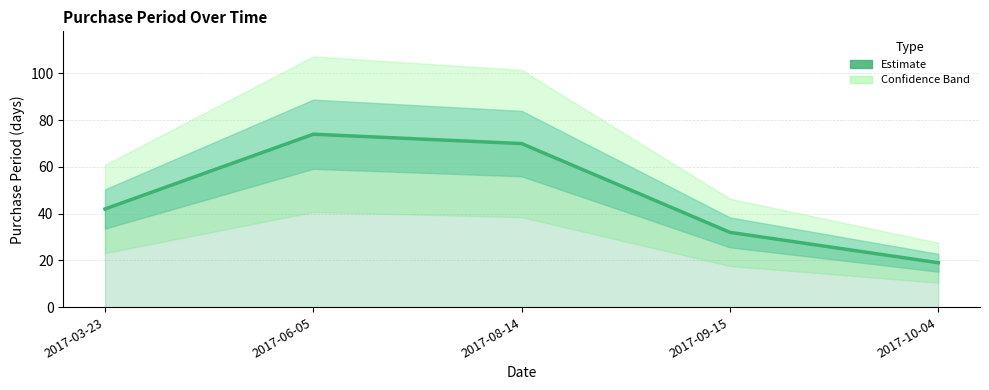

What is the sum of all values?

237